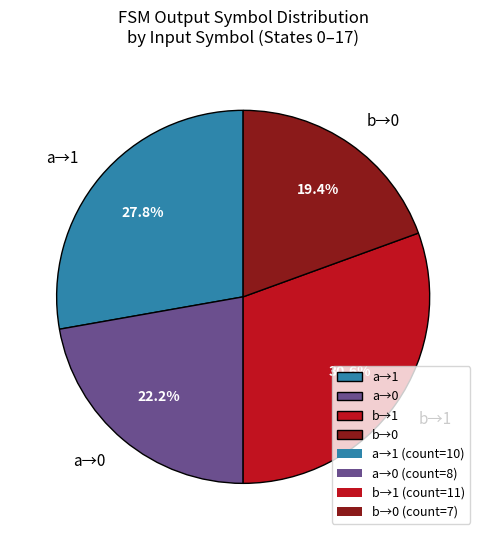

Which slice is the largest?

b→1